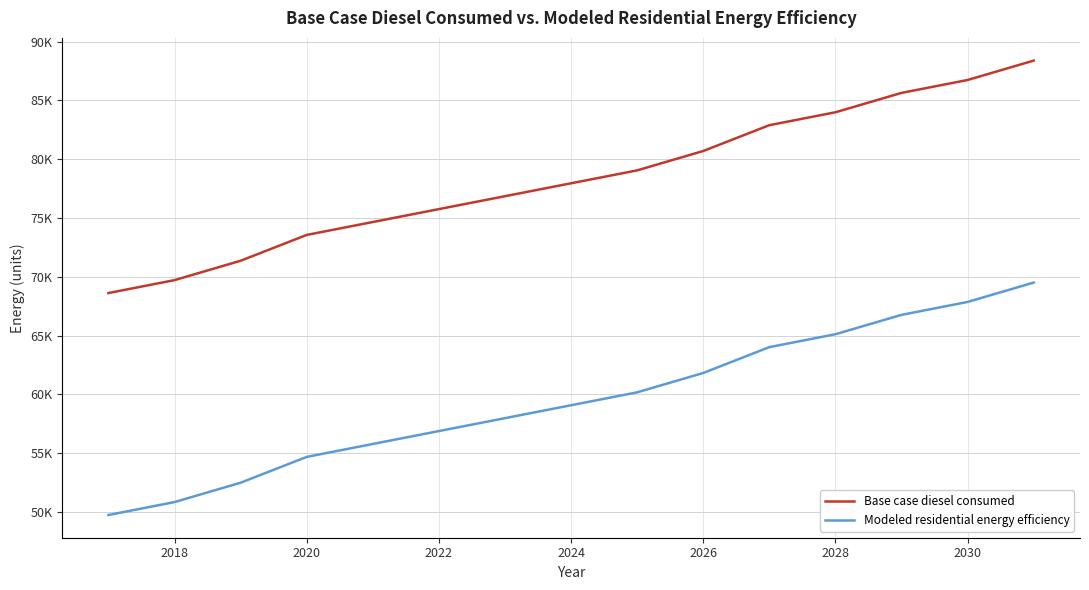

List the series in order of their overall mean, lowest first.

Modeled residential energy efficiency, Base case diesel consumed